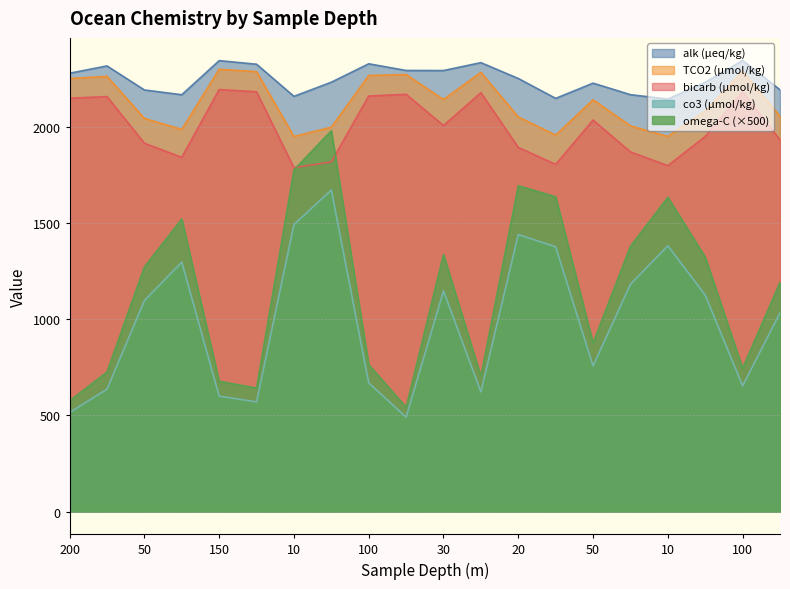

True or false: alk (µeq/kg) has a value of 2142.9 at 10.

True